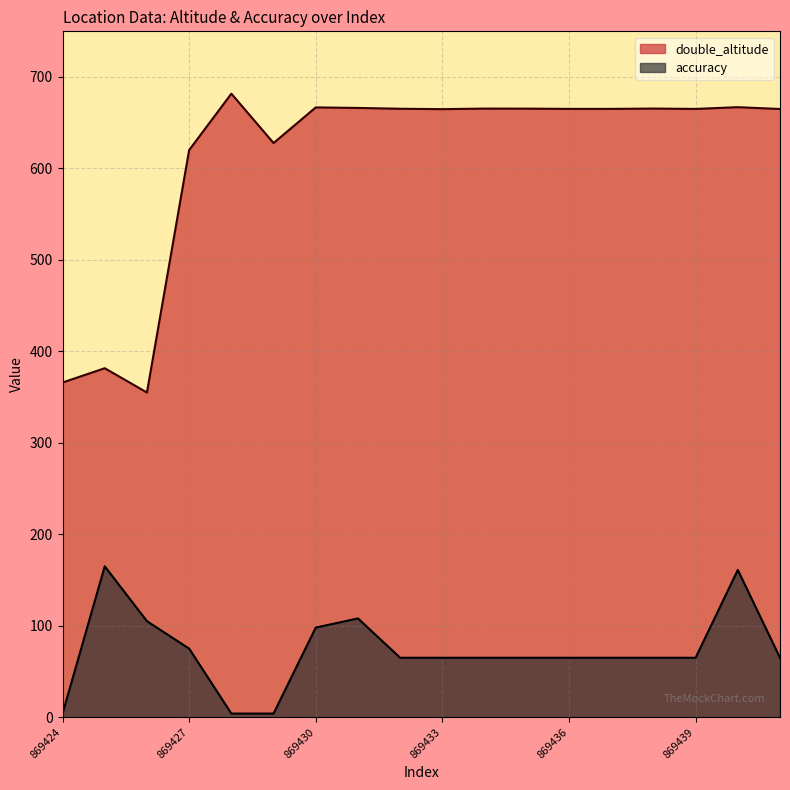

How many data points in double_altitude are less than 665?

7